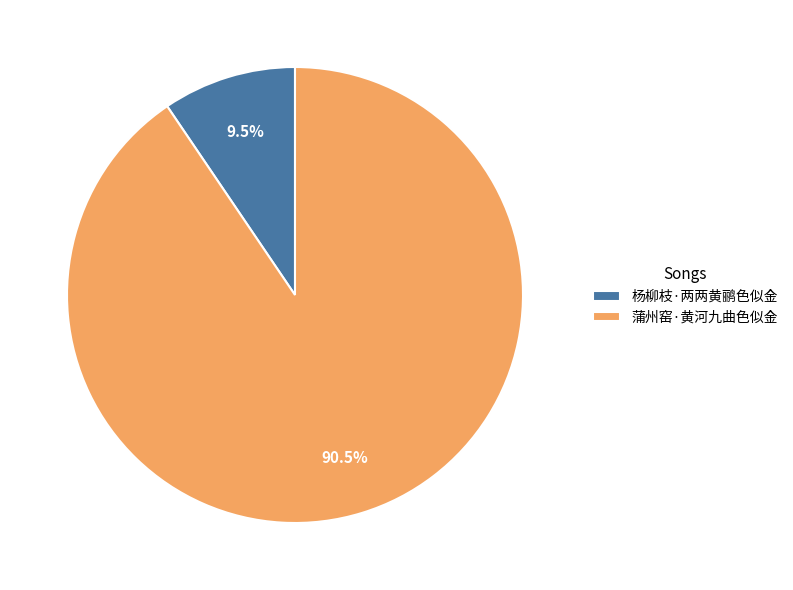

Count the number of slices in the pie.

2